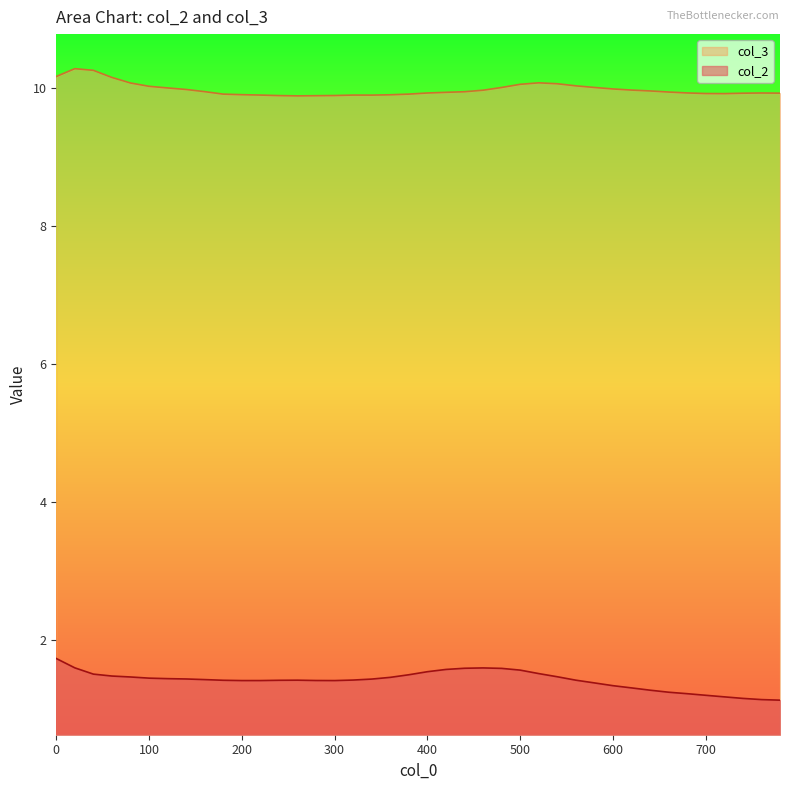

Rank the categories by col_3 value from highest to lowest.

20, 40, 0, 60, 520, 80, 540, 500, 560, 100, 580, 480, 120, 600, 140, 620, 460, 640, 160, 440, 660, 420, 680, 400, 760, 780, 740, 700, 720, 380, 180, 200, 360, 220, 320, 340, 300, 240, 280, 260